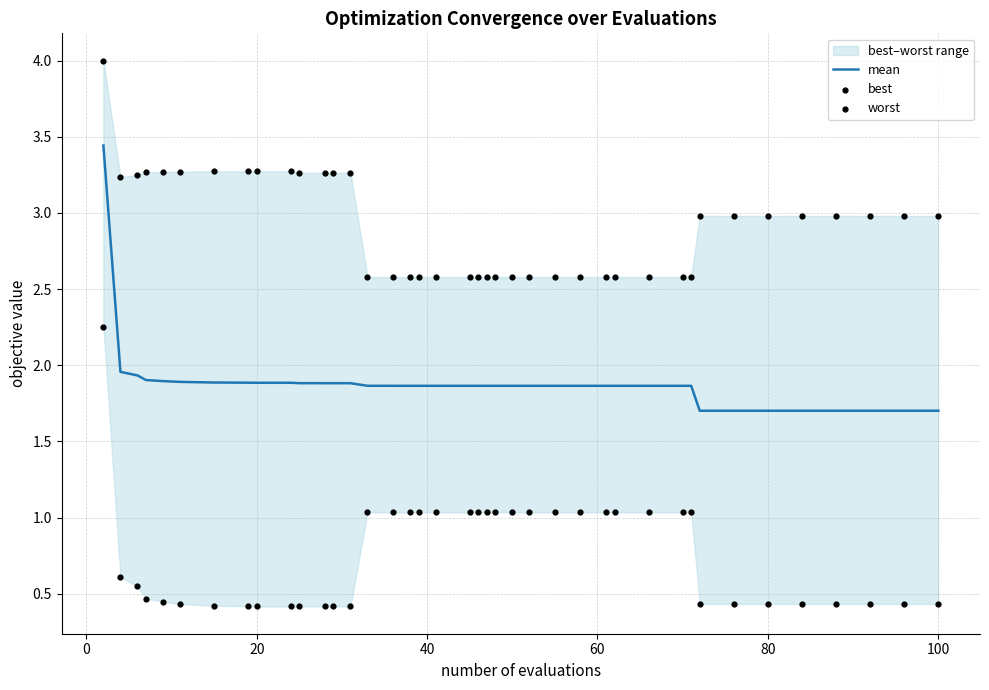

Which series reaches the minimum Y coordinate?

best